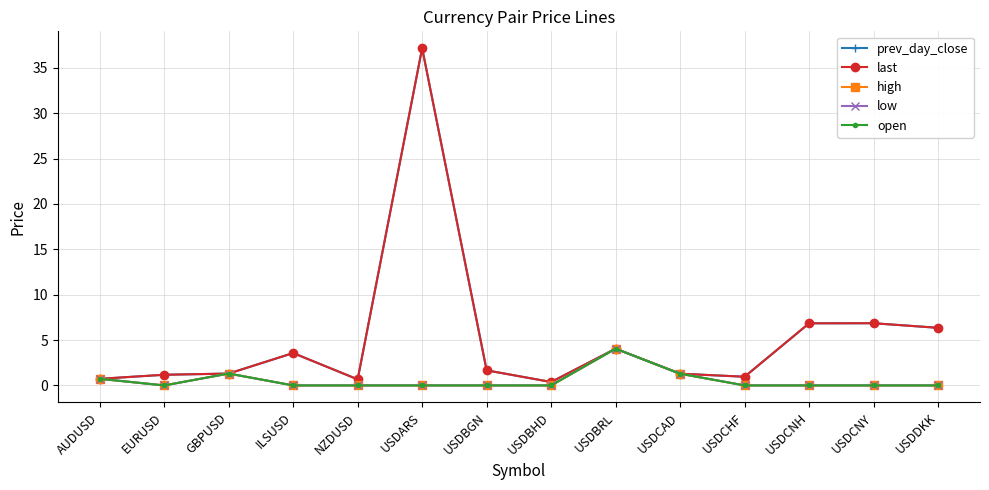

Is the value of prev_day_close at GBPUSD greater than the value of low at AUDUSD?

Yes